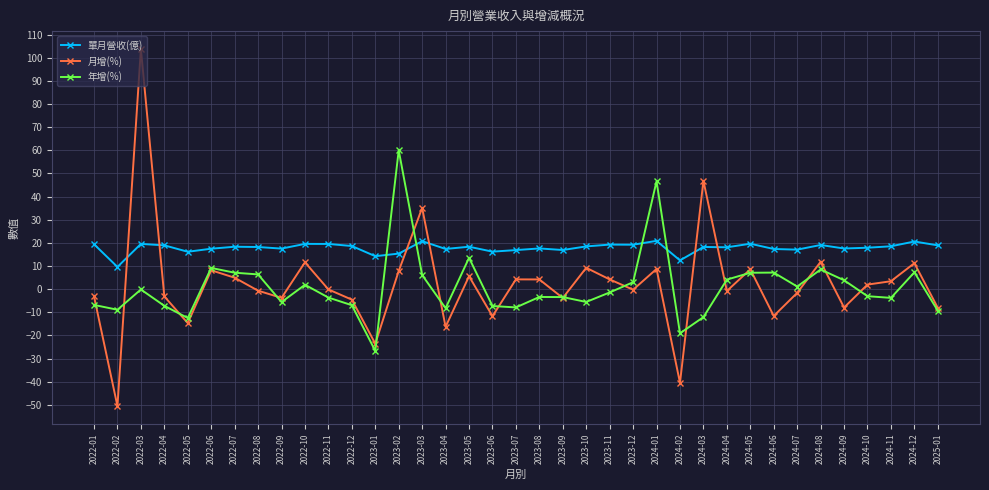

Where do 月增(%) and 單月營收(億) first cross each other?

2022-02 and 2022-03